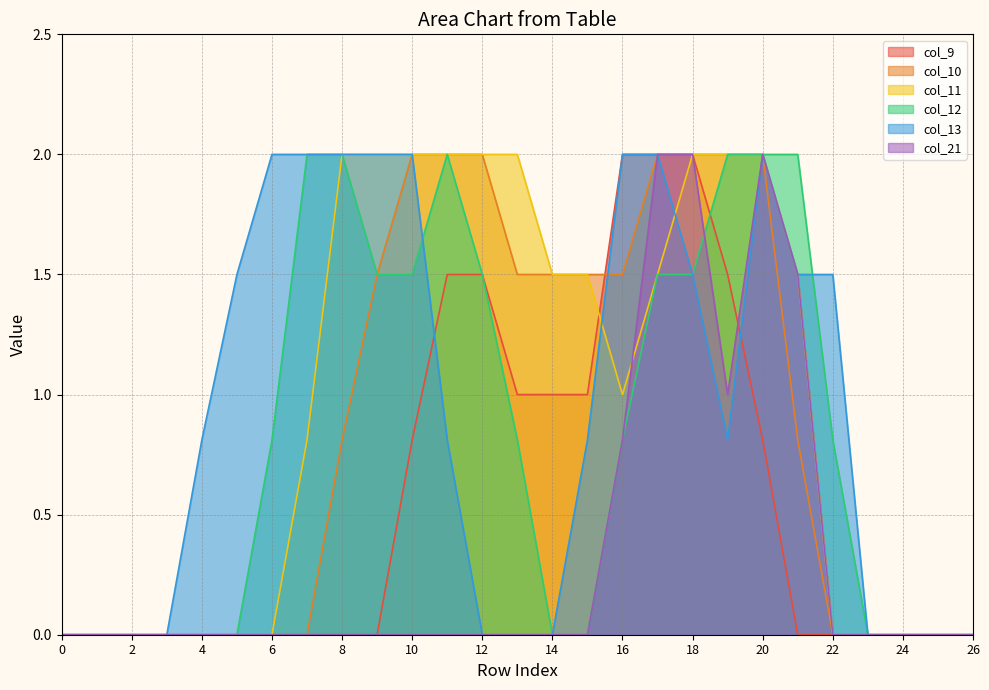

The col_10 series shows 0.0 at 25. True or false?

True